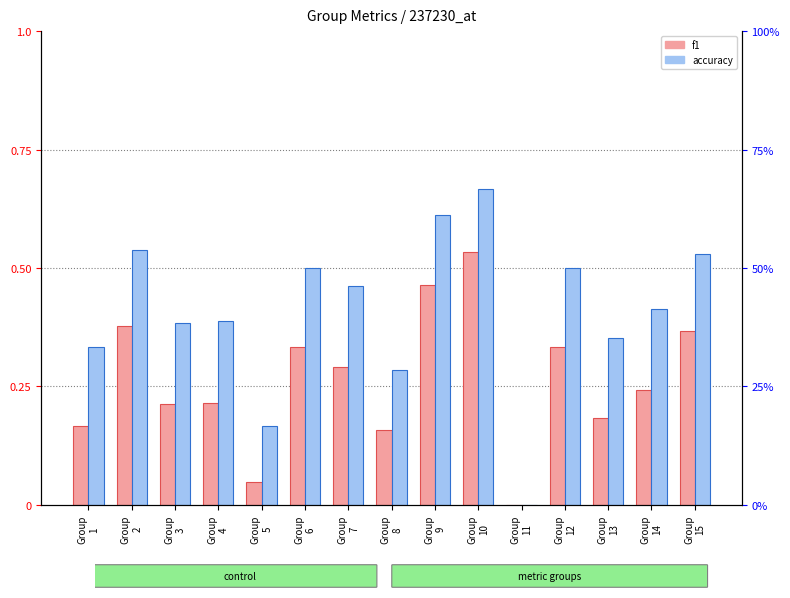

What are all the series names shown in the legend?

f1, accuracy